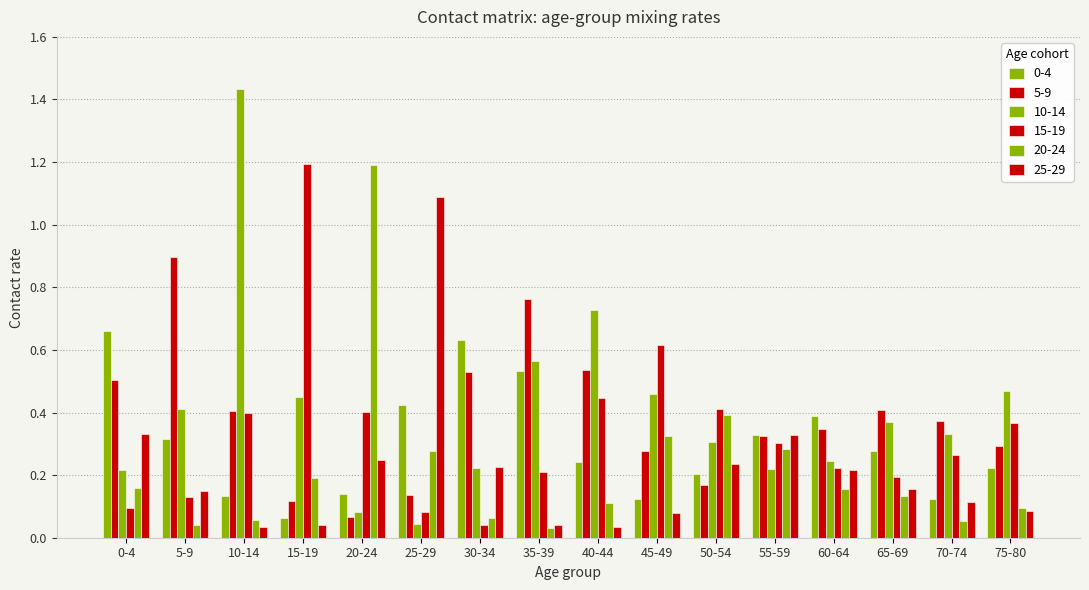

How many bars are there in total?

96